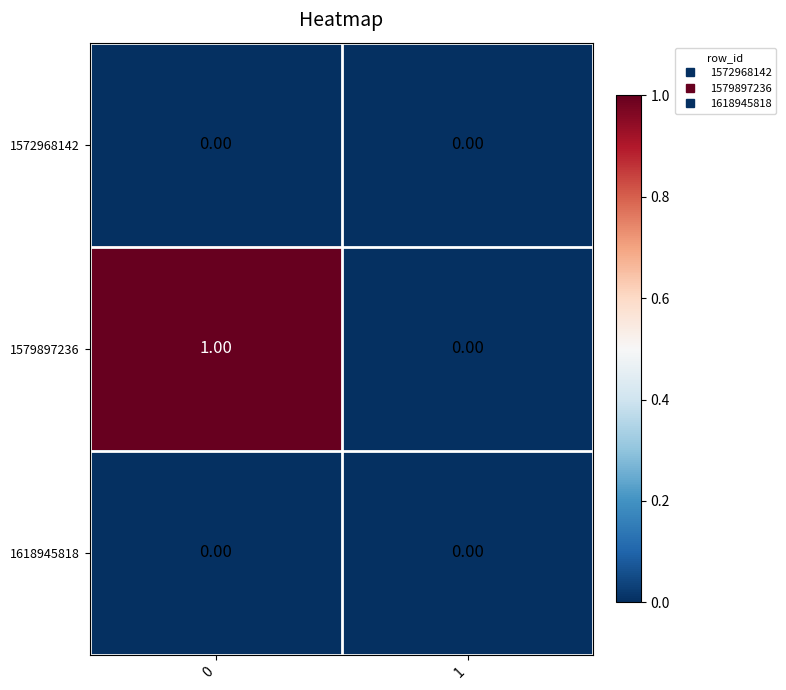

Which series has the largest total across all categories?

1579897236